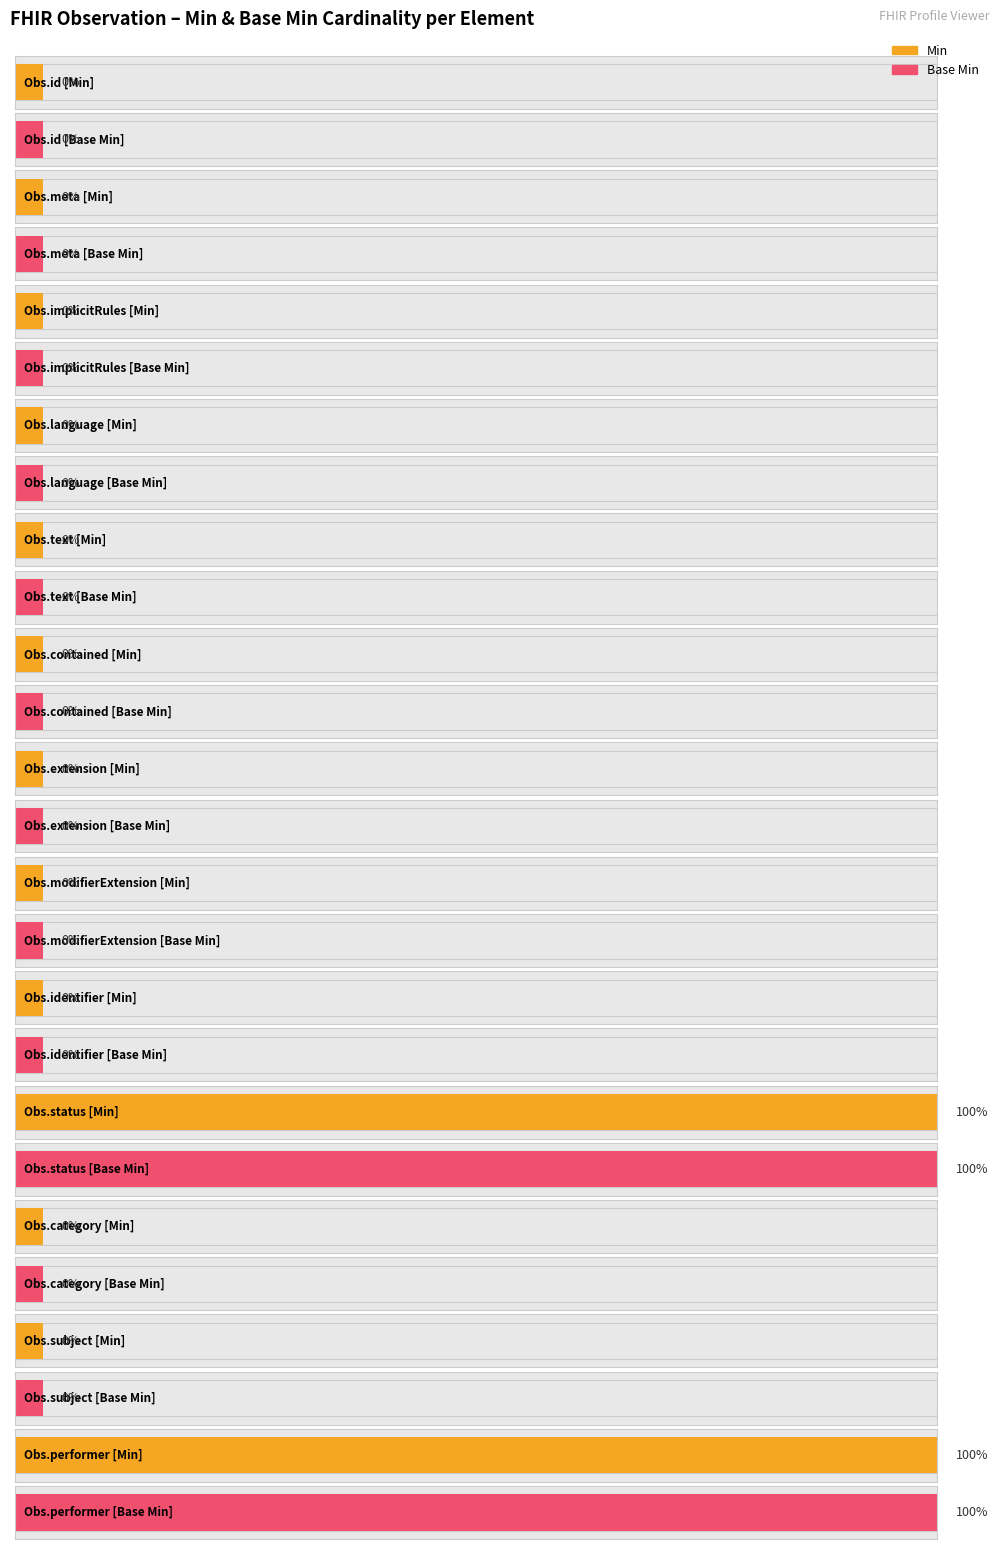

At which label is Base Min closest to 0?

Observation.id